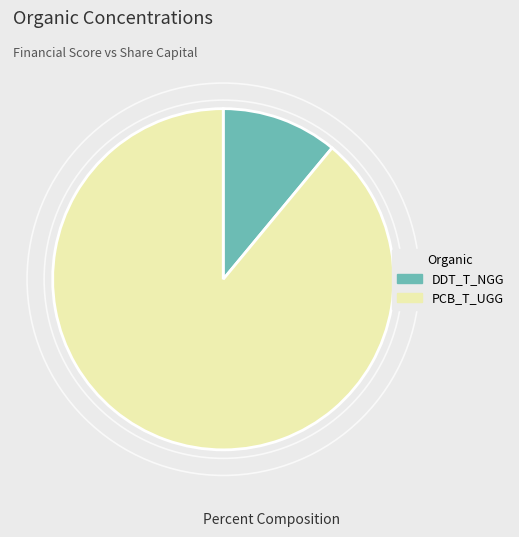

Approximately how many times larger is the value at PCB_T_UGG compared to DDT_T_NGG?

8.1